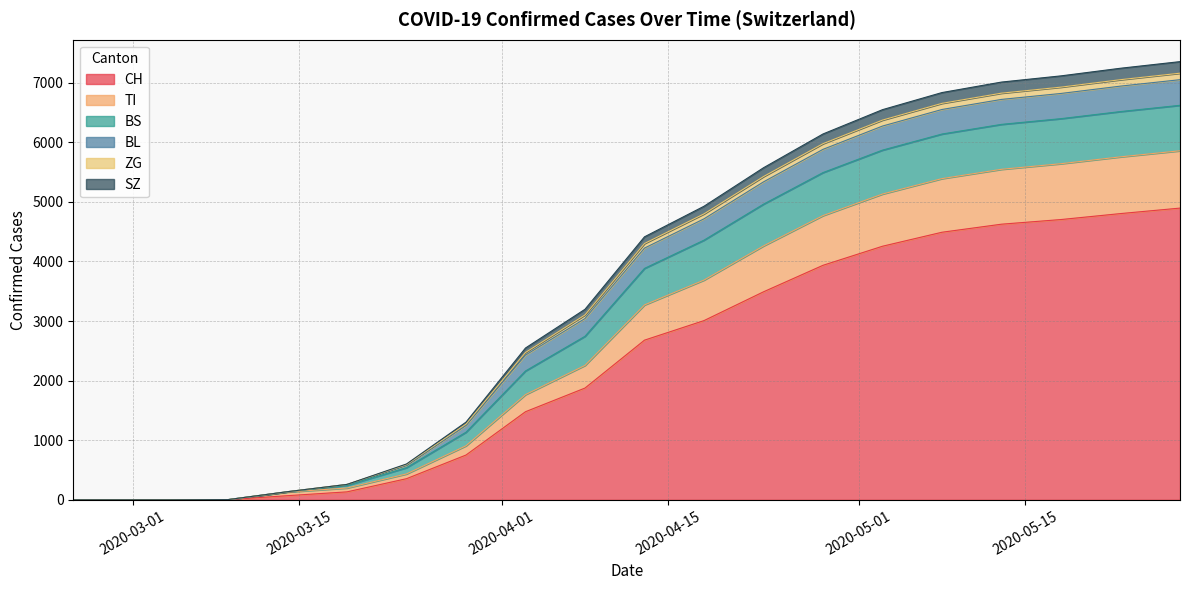

Which series has the widest spread of values?

CH